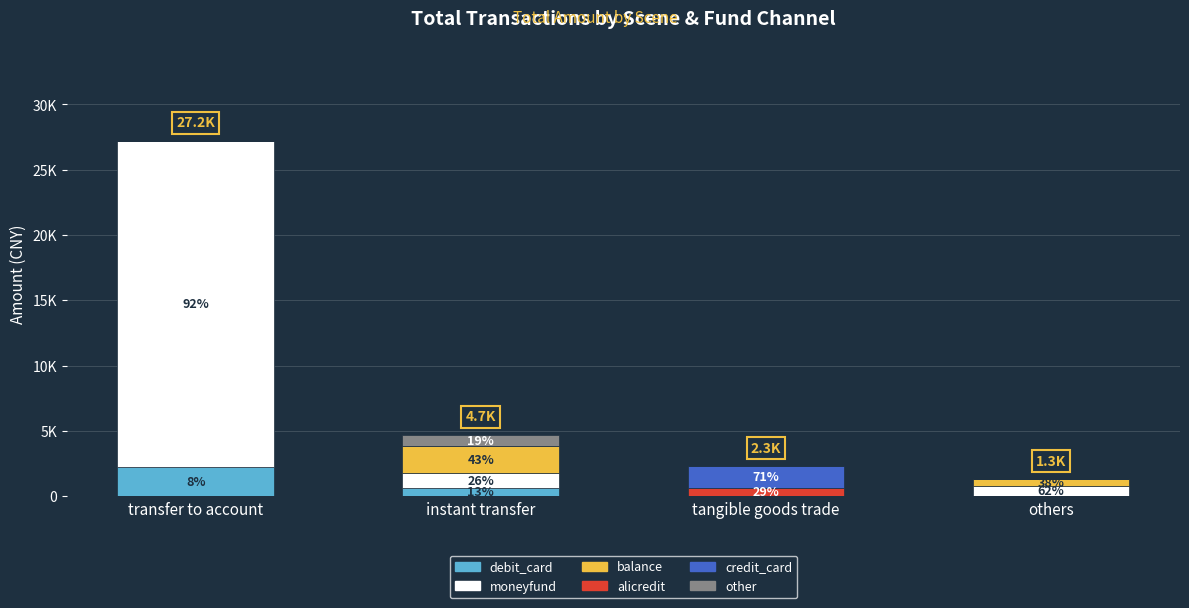

Does the chart contain stacked bars?

Yes